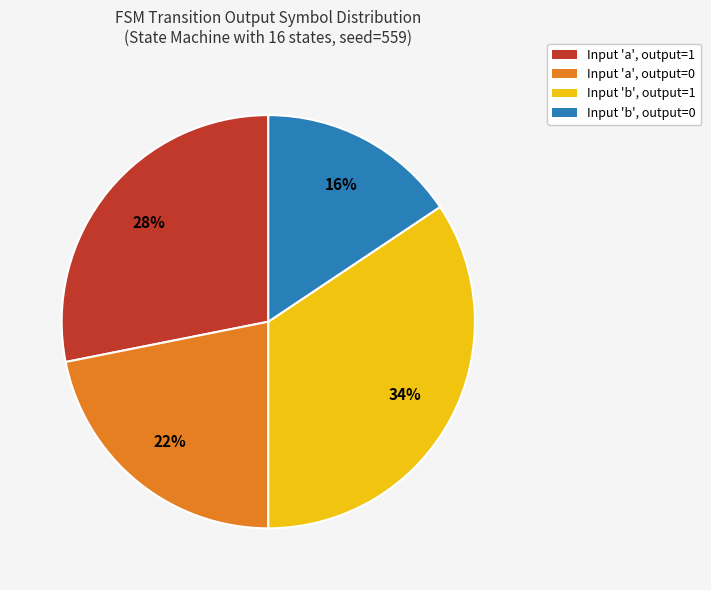

What is the smallest slice in the pie chart?

Input 'b', output=0